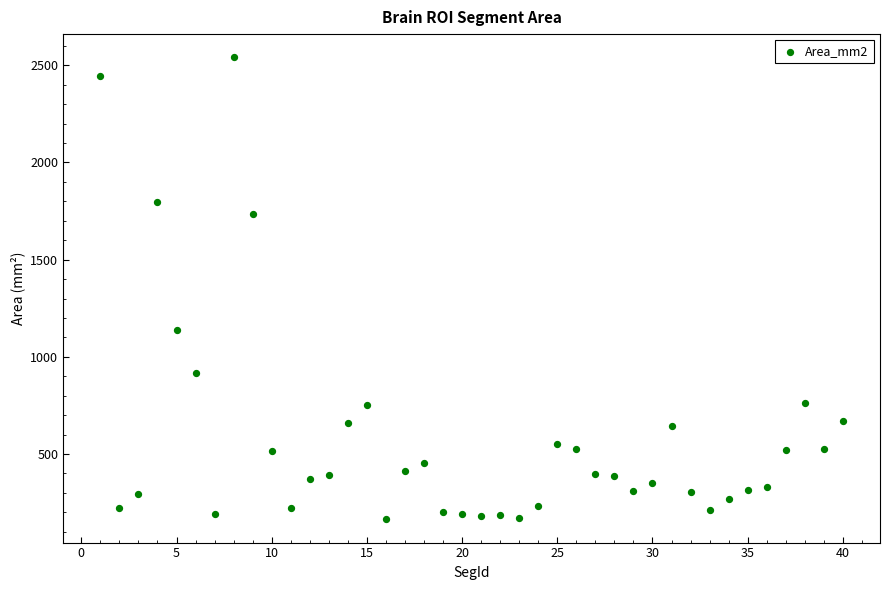

What Y value in the scatter plot is closest to 1352?

1137.1